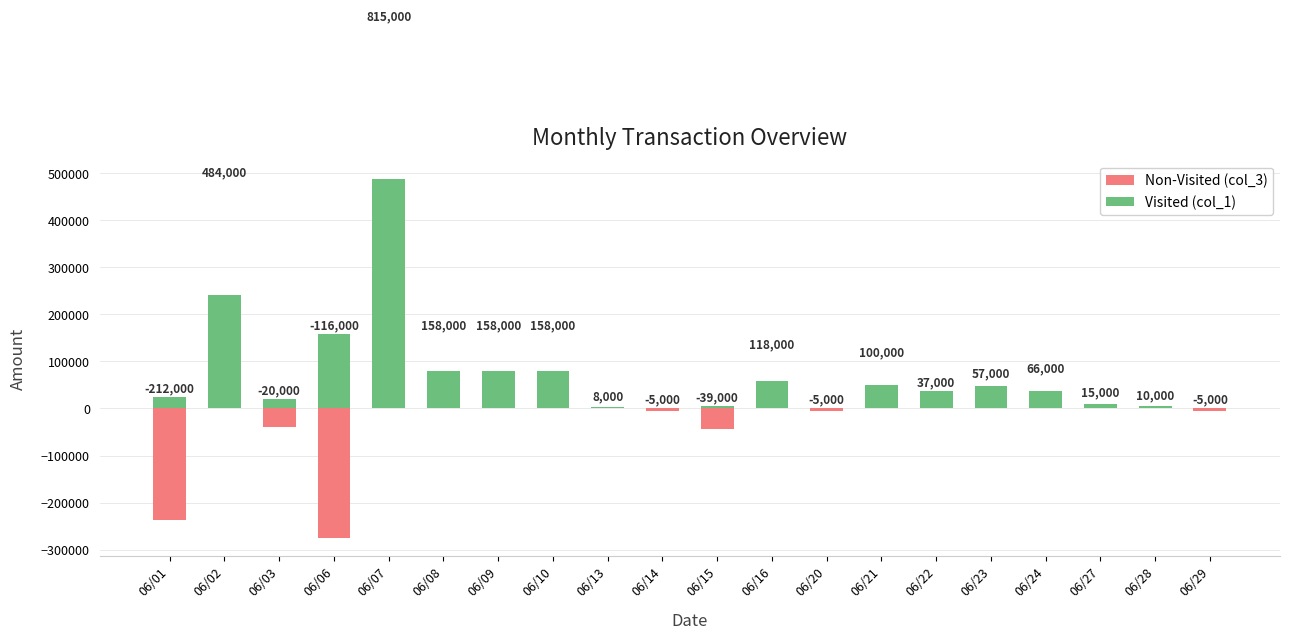

The value of Visited (col_1) at 06/24 is 38000. True or false?

True